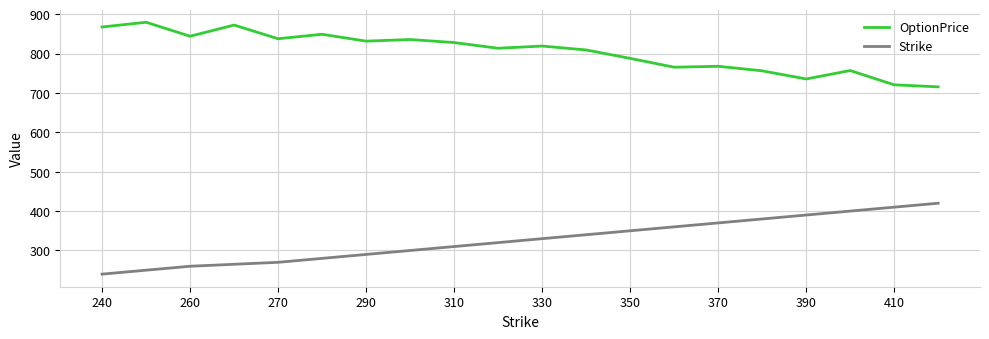

True or false: Strike and OptionPrice intersect in this chart.

False